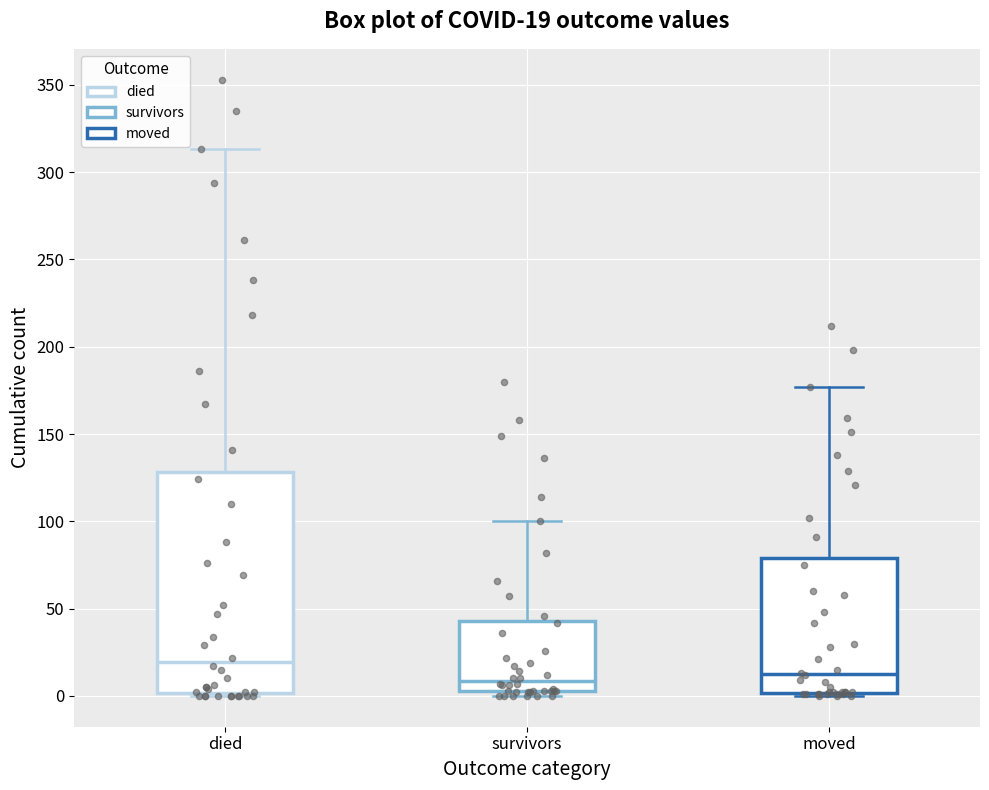

Comparing the boxes themselves (not the whiskers), which one is the tallest?

died